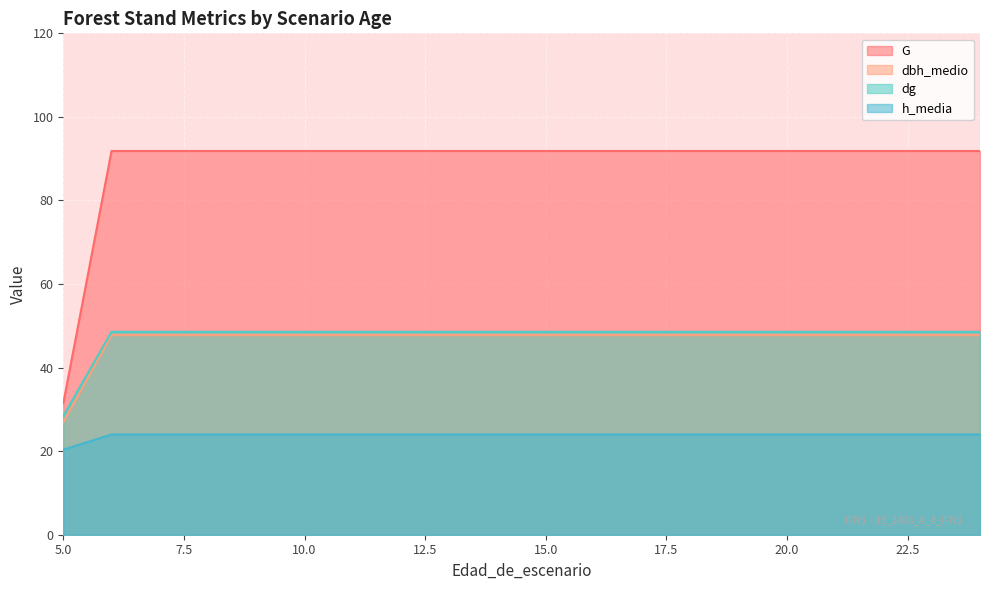

The value of G at 13 is 139.4. True or false?

False